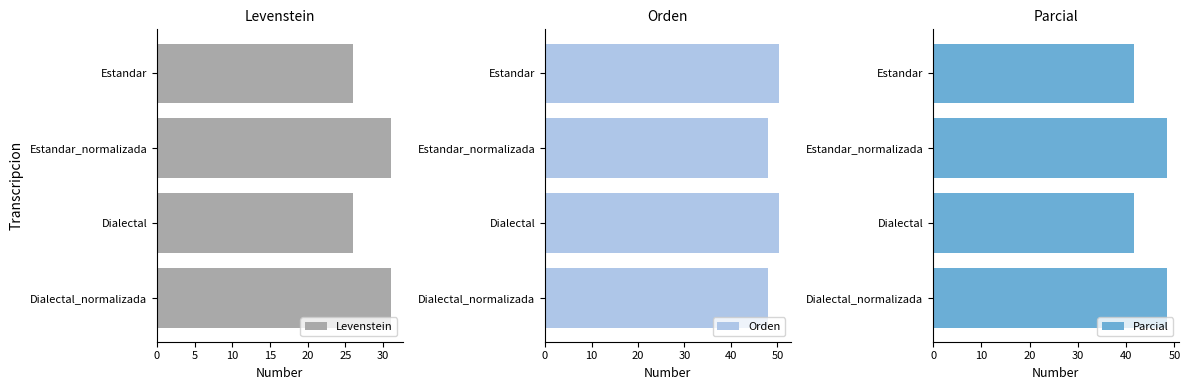

True or false: Parcial has a value of 41.6 at Dialectal.

True